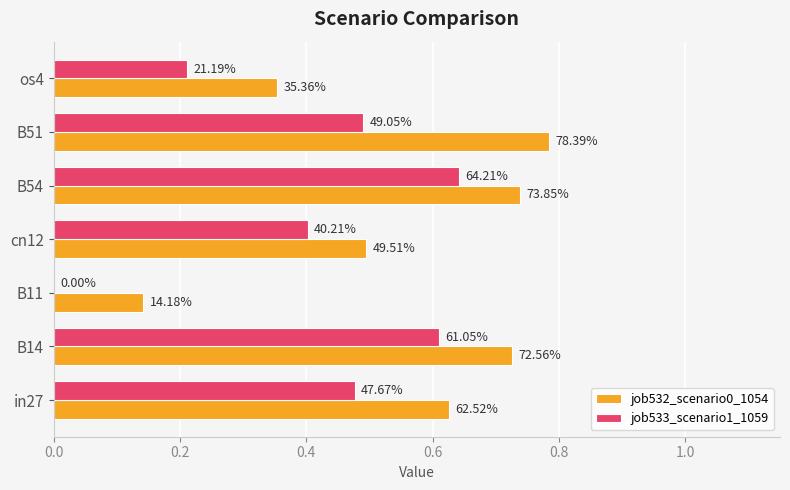

What are all the series names shown in the legend?

job532_scenario0_1054, job533_scenario1_1059